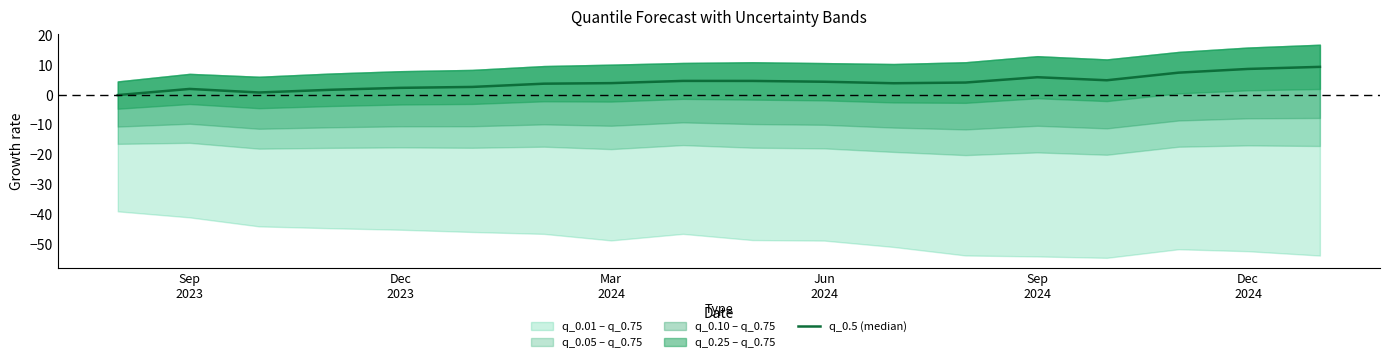

The value at Jun 2024 is 4.5. True or false?

True